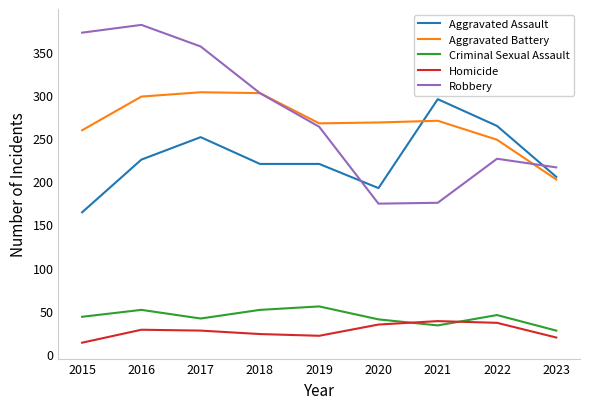

True or false: Aggravated Assault and Aggravated Battery cross at least once.

True